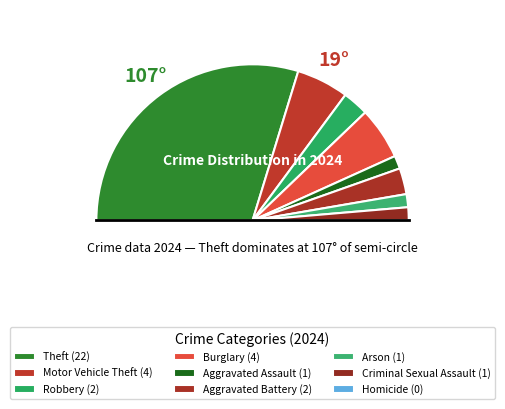

How much of the chart is everything except Theft?

40.5%